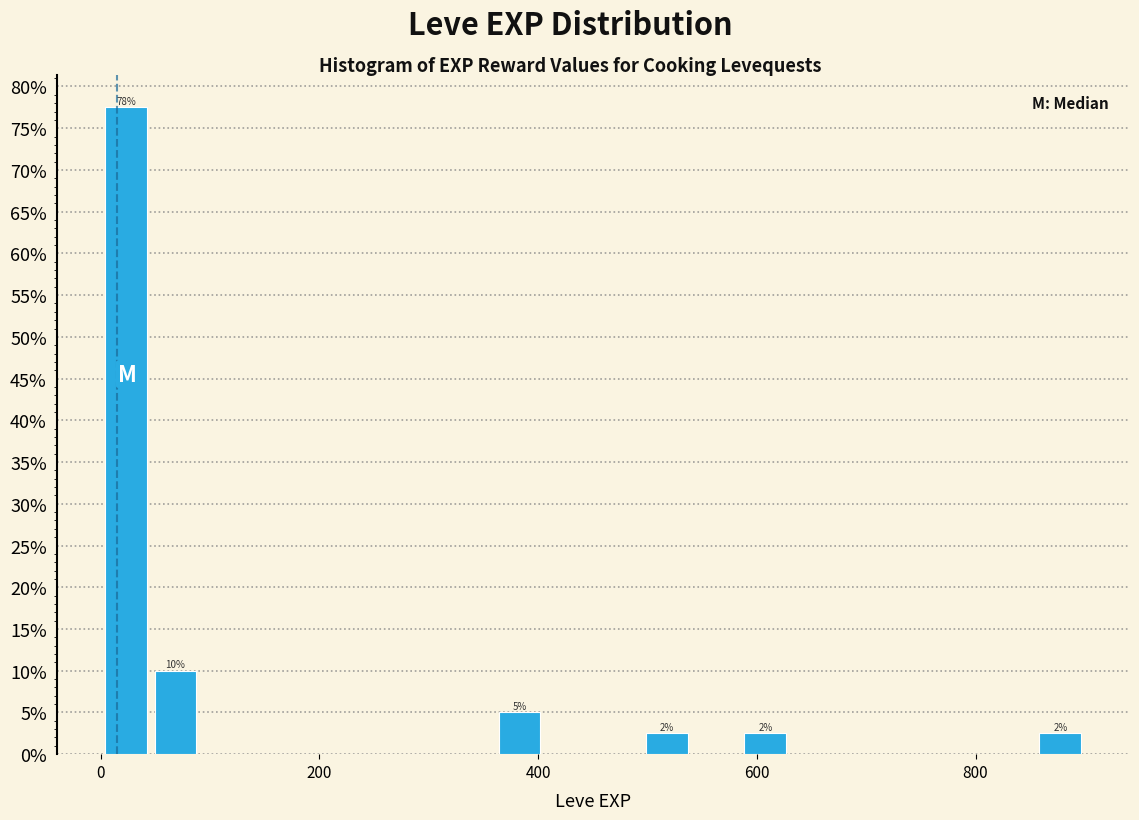

Read against the x-axis, roughly where is the centre of the tallest bar?

20